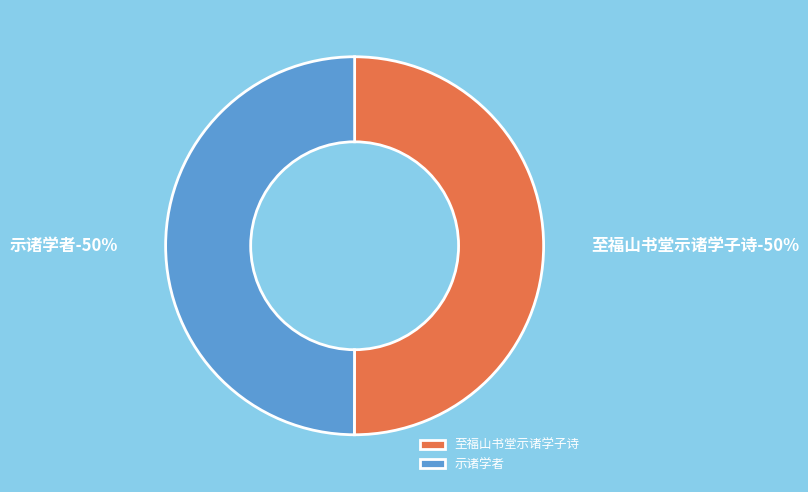

How many slices are in this pie chart?

2